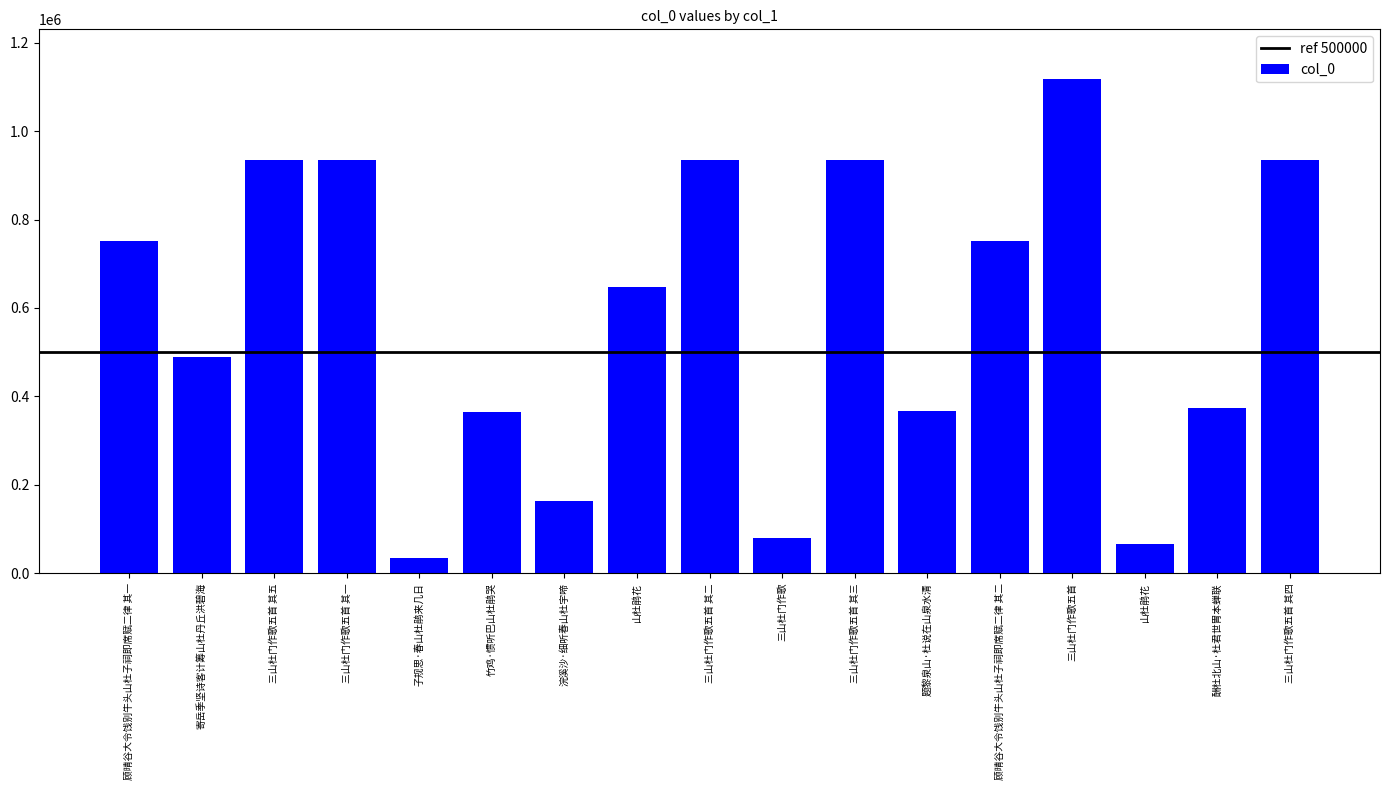

How many values are below 646910?

8